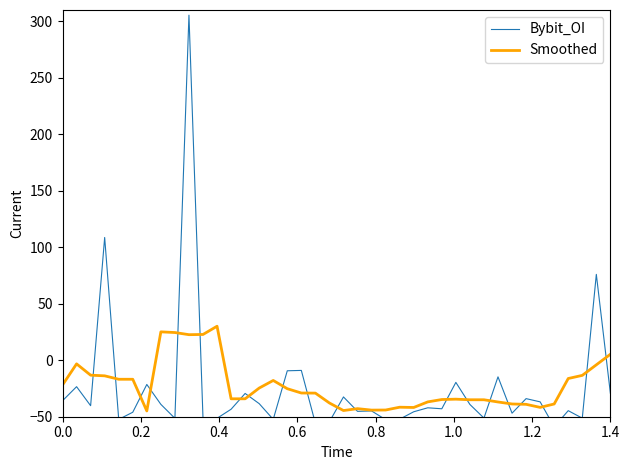

True or false: Bybit_OI and Smoothed intersect in this chart.

True